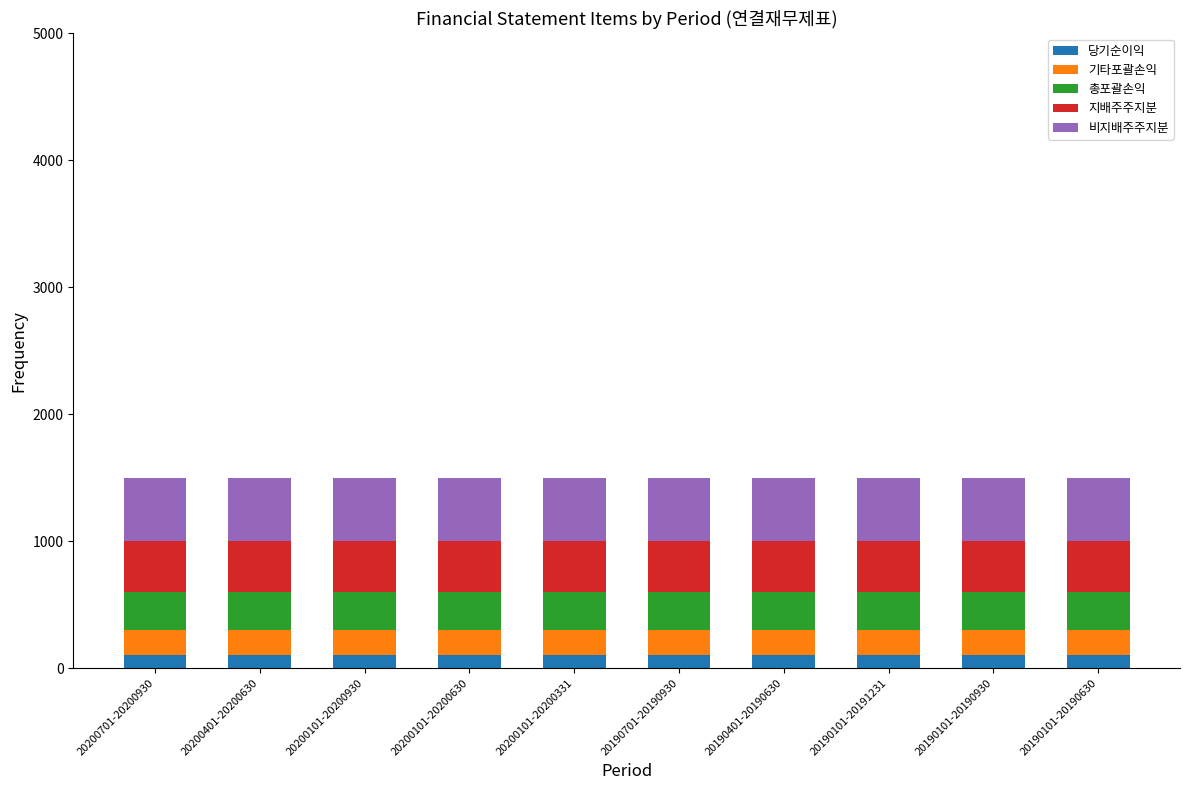

What is the average value of the 당기순이익 series?

100